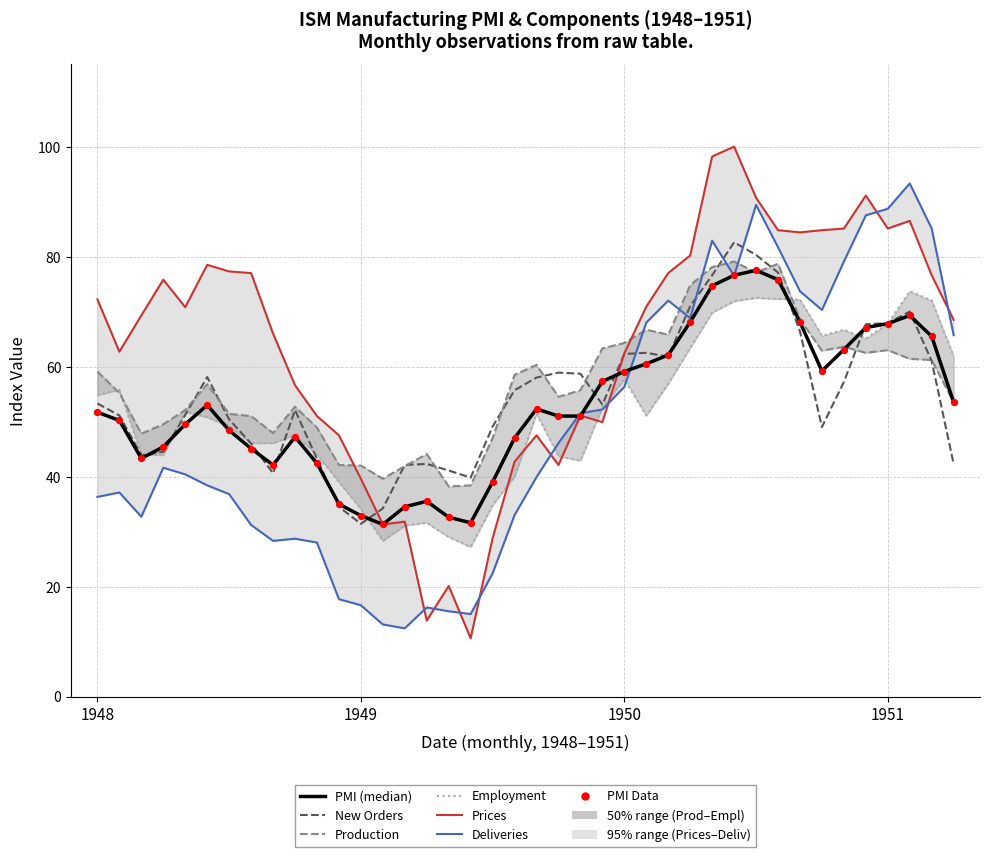

Which series has the widest spread of Y values?

Prices